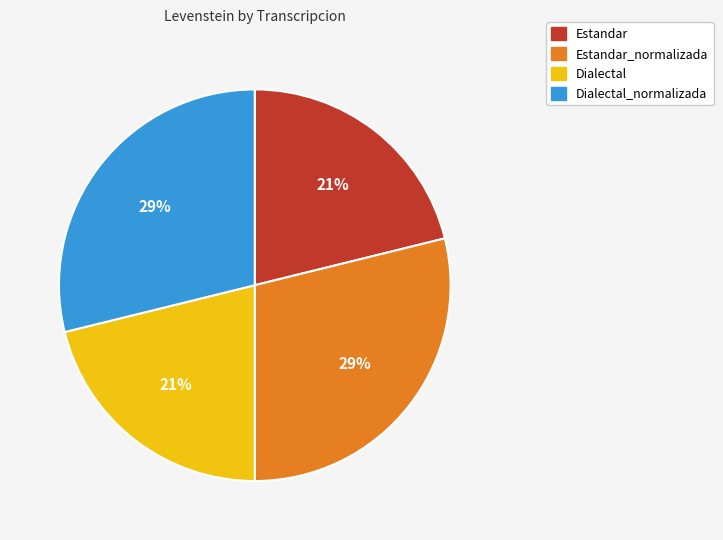

To the nearest percent, what is the average slice percentage?

25%